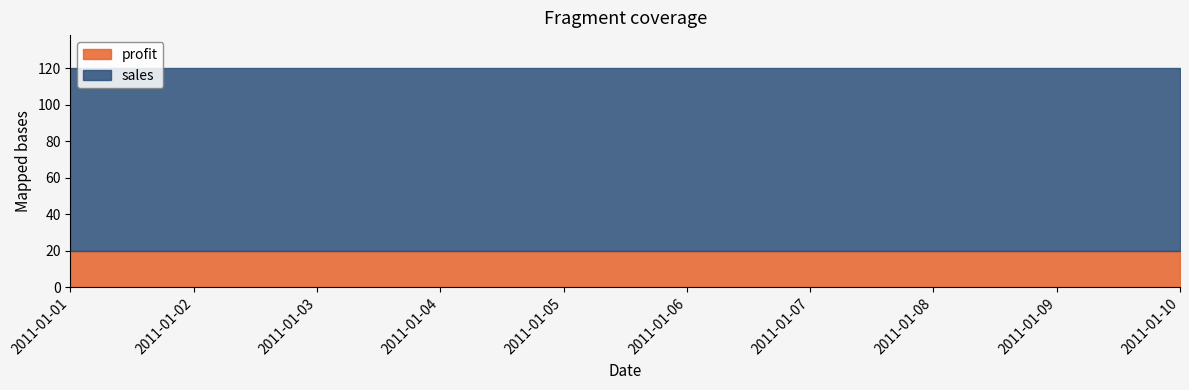

True or false: sales and profit cross at least once.

False